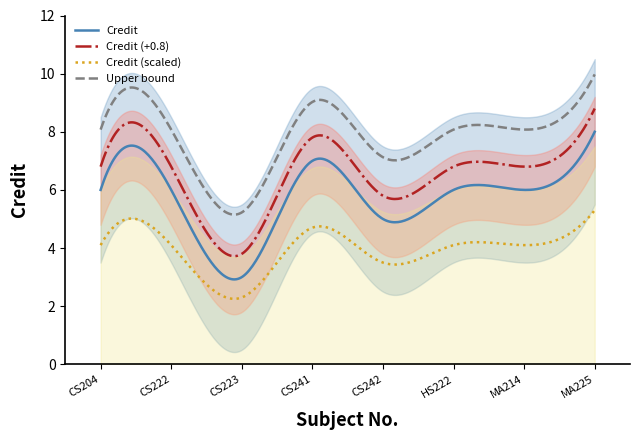

What is the ratio of the value at CS204 to the value at CS242?

1.2